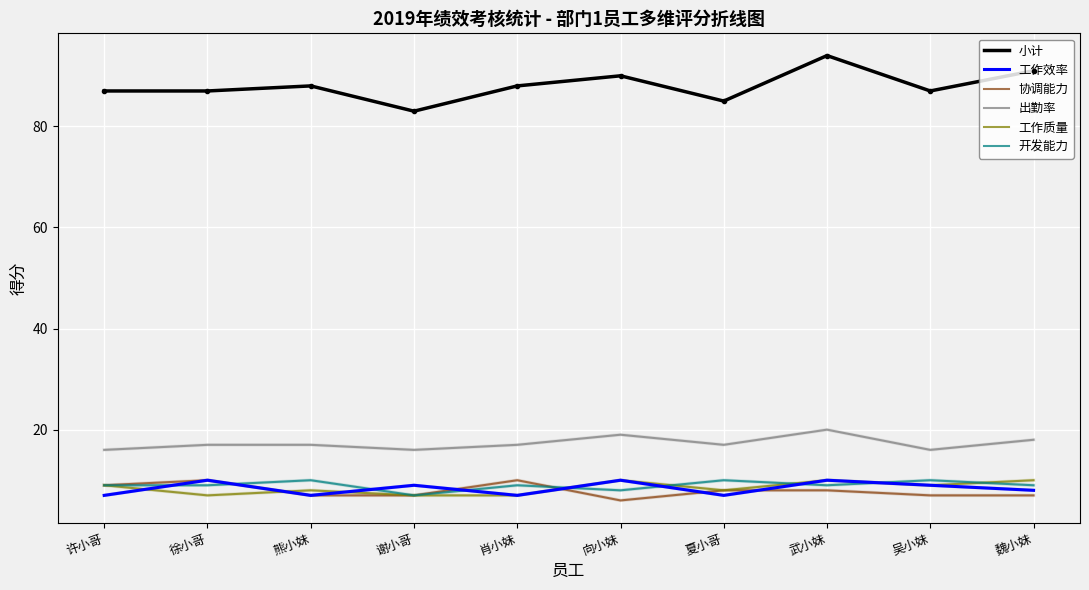

What position from the left is 徐小哥?

2